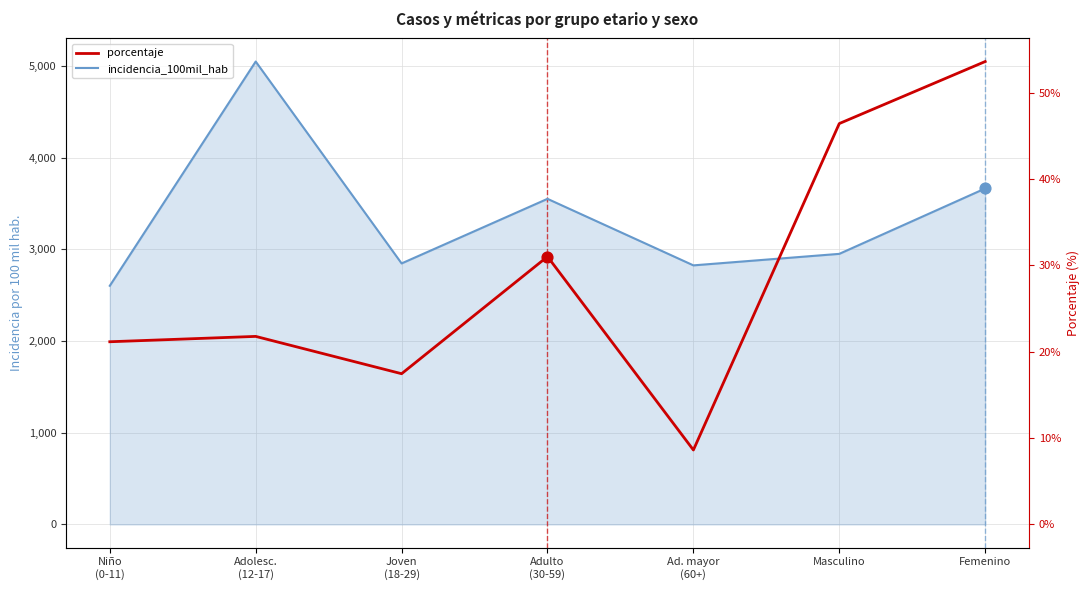

Is the value of porcentaje (scaled) at Adulto
(30-59) greater than the value of incidencia_100mil_hab at Ad. mayor
(60+)?

Yes